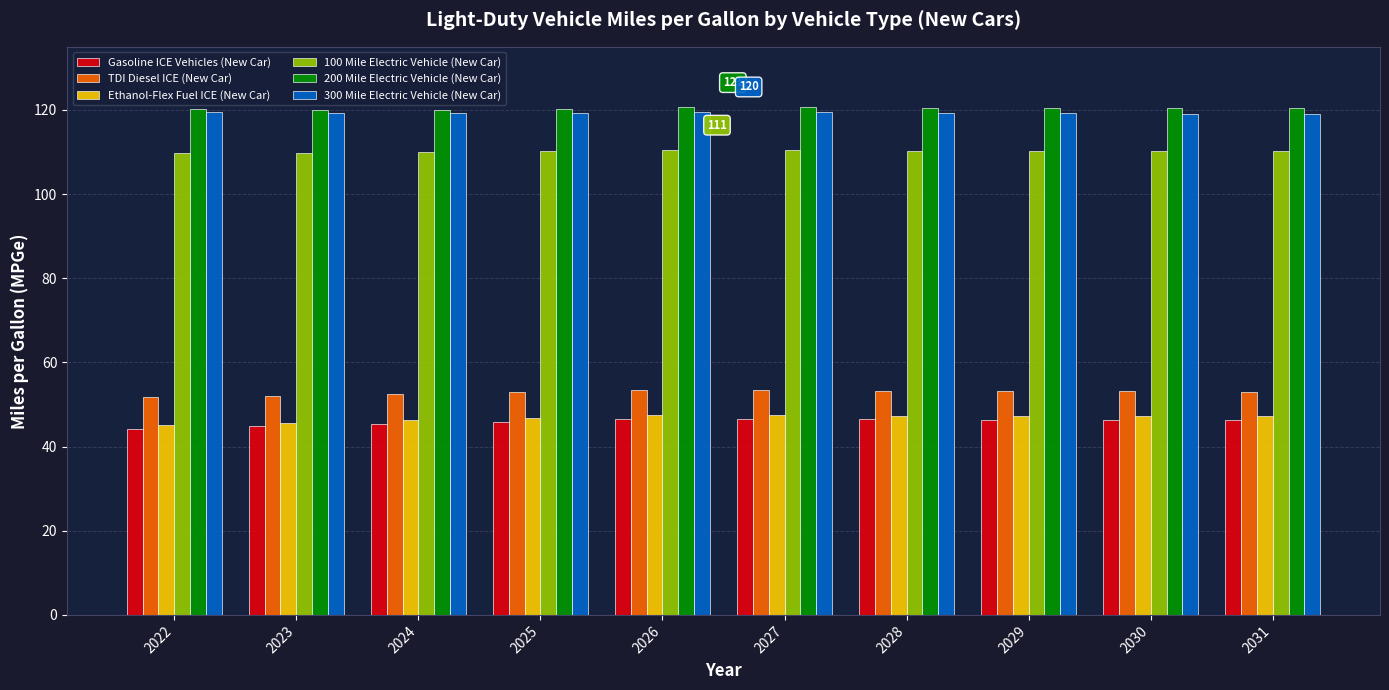

How many bars are there in each group?

6